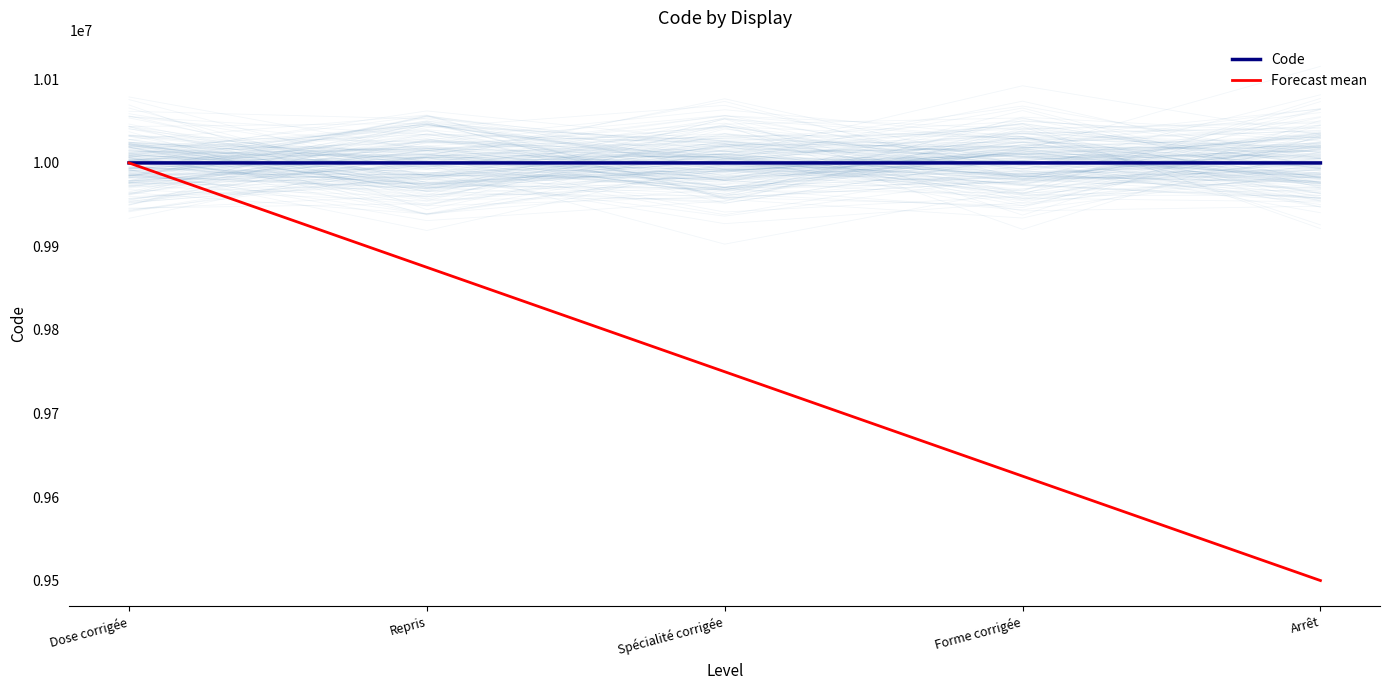

What is the difference between the Code values at Forme corrigée and Spécialité corrigée?

1